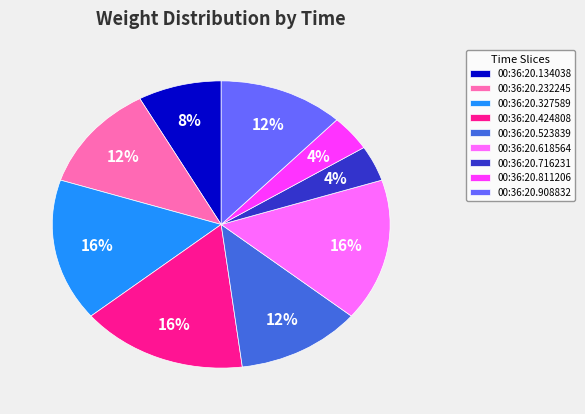

The 00:36:20.232245 slice represents 12% of the pie. True or false?

True